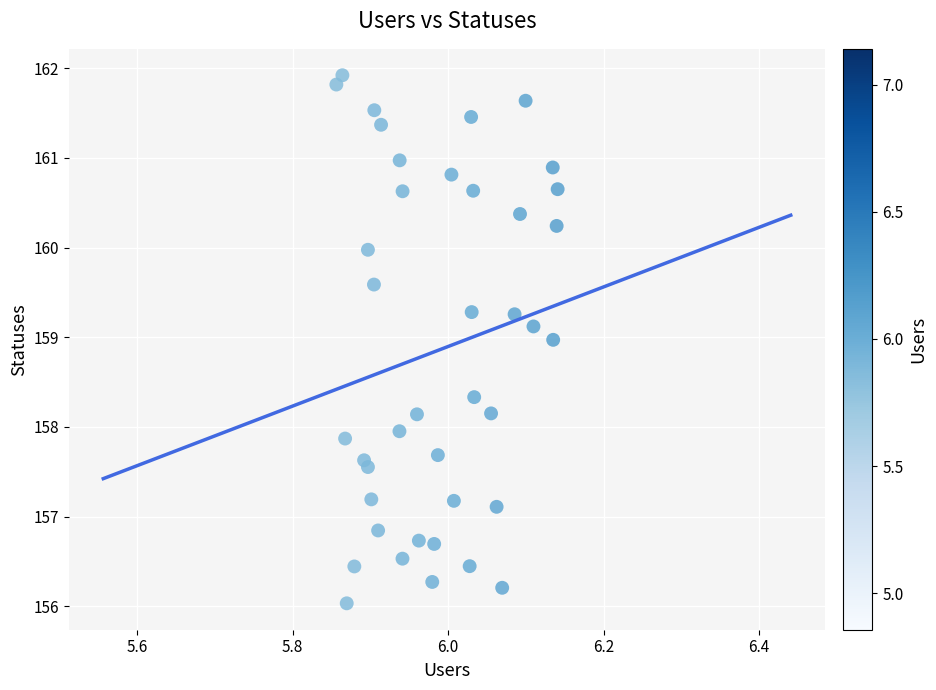

What is the range of X values (max minus min)?

0.3